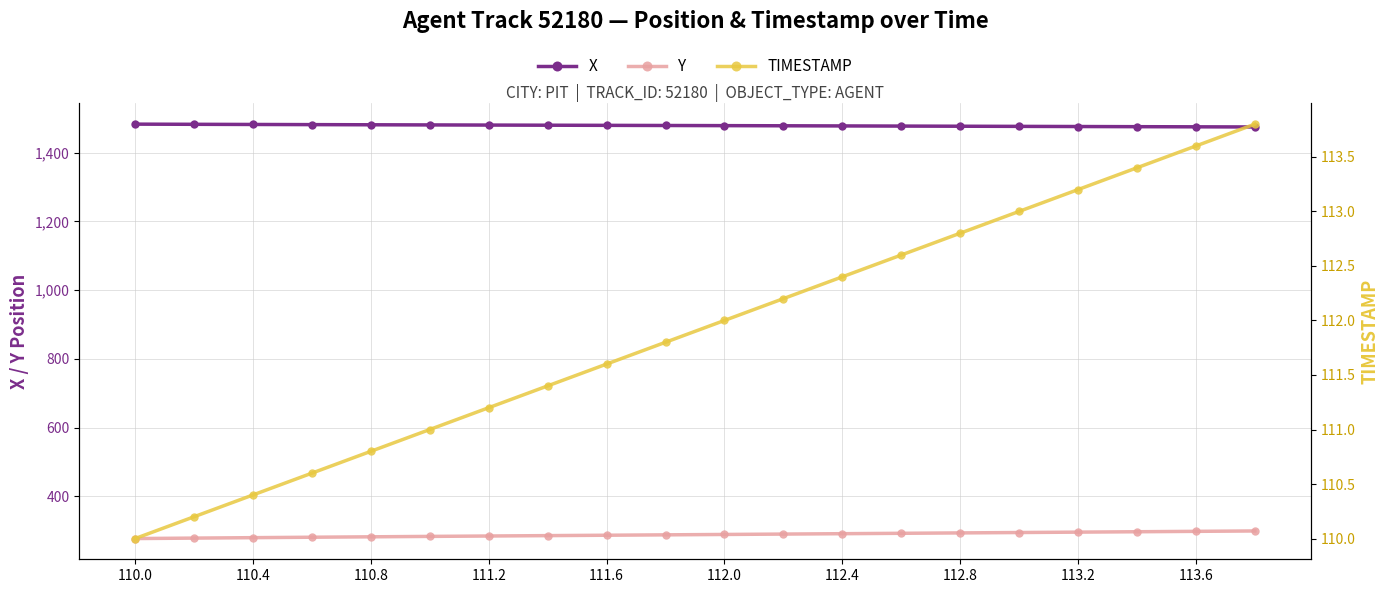

What is the minimum value shown in the chart?

110.0